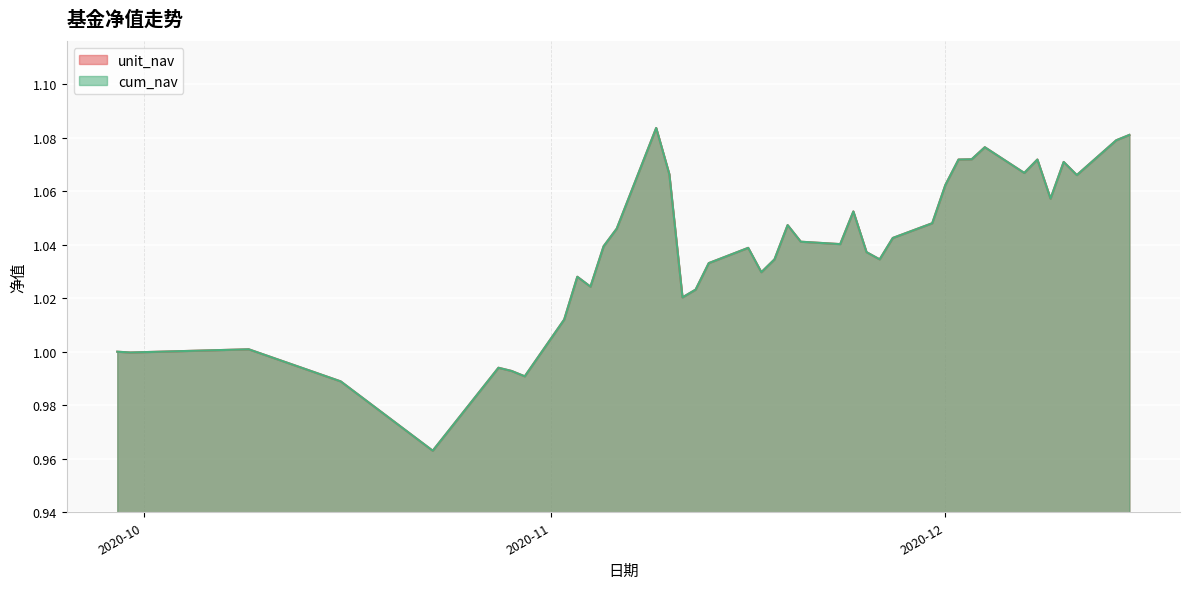

What are all the series names shown in the legend?

unit_nav, cum_nav